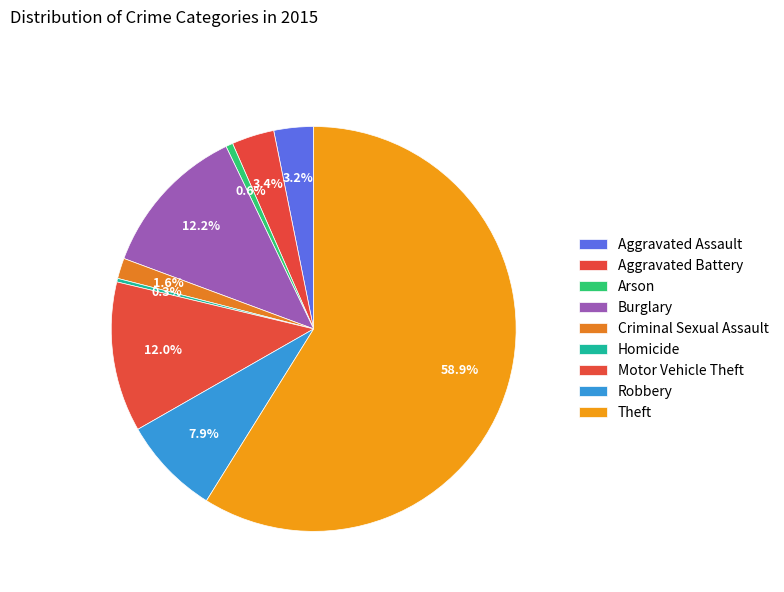

What is the change in value from Aggravated Assault to Theft?

+985